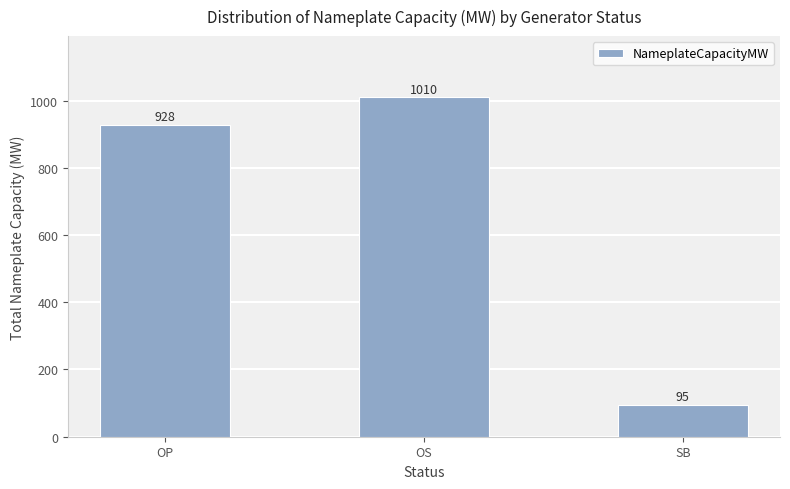

Is it true that the value at OS is 1010.0?

True